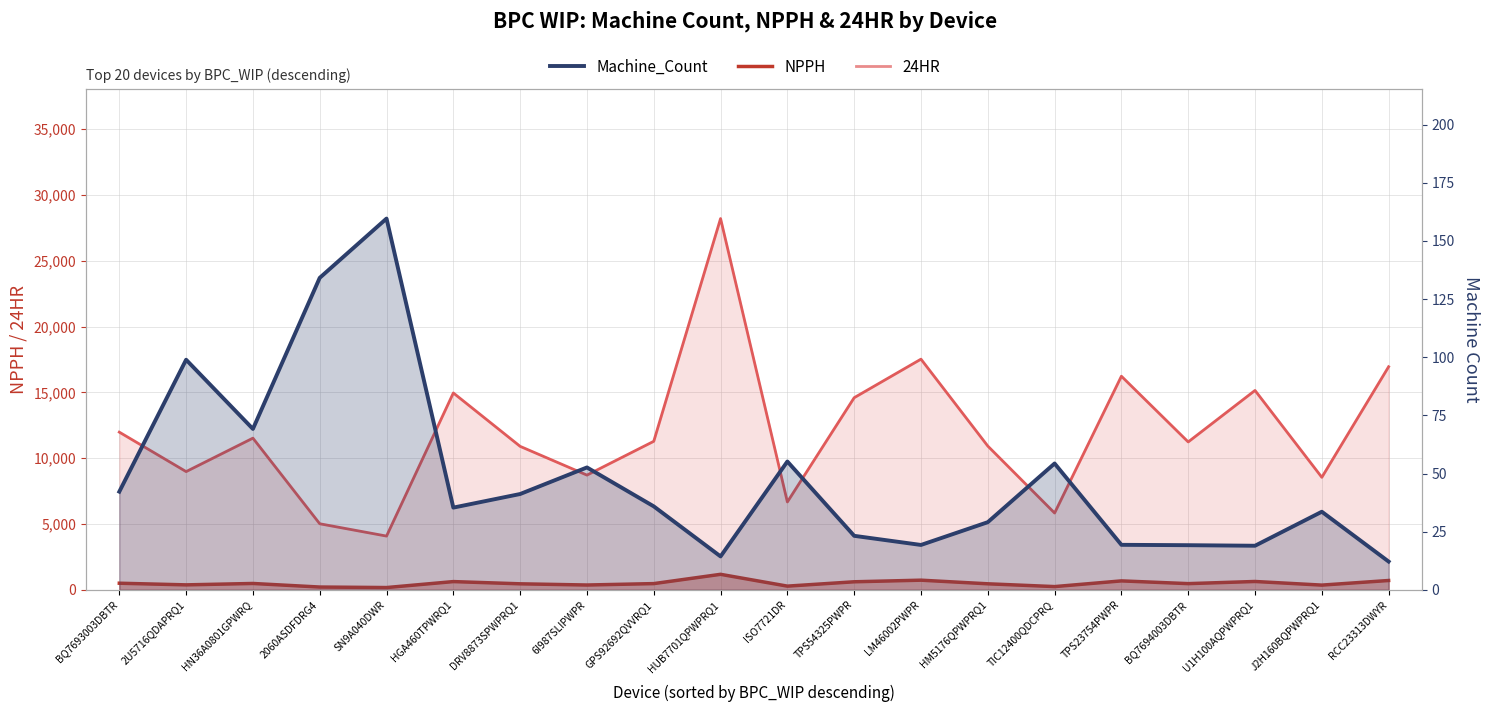

Rank the categories by Machine_Count value from lowest to highest.

RCC23313DWYR, HUB7701QPWPRQ1, U1H100AQPWPRQ1, BQ7694003DBTR, LM46002PWPR, TPS23754PWPR, TPS54325PWPR, HM5176QPWPRQ1, J2H160BQPWPRQ1, HGA460TPWRQ1, GPS92692QVVRQ1, DRV8873SPWPRQ1, BQ7693003DBTR, 6I987SLIPWPR, TIC12400QDCPRQ, ISO7721DR, HN36A0801GPWRQ, 2U5716QDAPRQ1, 2060ASDFDRG4, SN9A040DWR